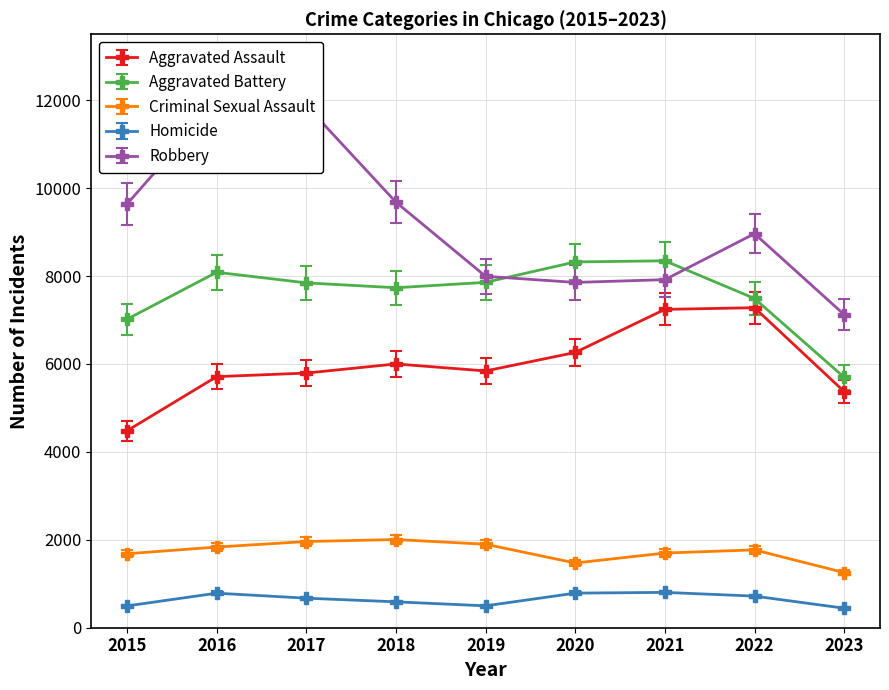

The value of Homicide at 2018 is 331.4. True or false?

False